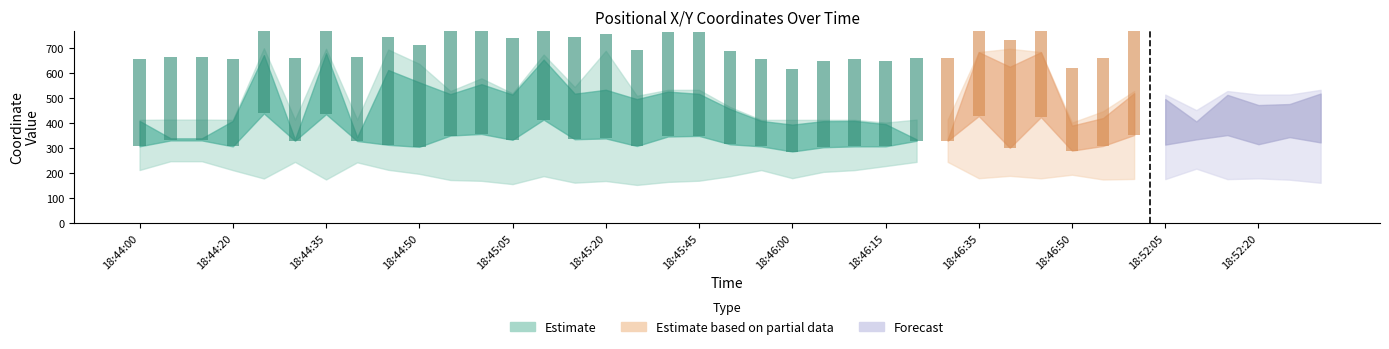

Reading right to left, list all the values displayed in this chart.

x: 18:52:30=503.3	18:52:25=488.4	18:52:20=477.3	18:52:15=511.9	18:52:10=411.2	18:52:05=498.1	18:52:00=524.8	18:46:55=447.4	18:46:50=377.7	18:46:45=682.8	18:46:40=553.3	18:46:35=683.4	18:46:30=343.2	18:46:25=343.0	18:46:15=392.1	18:46:10=404.6	18:46:05=402.8	18:46:00=396.8	18:45:55=404.6	18:45:50=448.6	18:45:45=500.7	18:45:35=518.9	18:45:25=482.8	18:45:20=556.5	18:45:15=525.1	18:45:10=633.8	18:45:05=518.8	18:45:00=532.3	18:44:55=517.6	18:44:50=488.8	18:44:45=545.5	18:44:40=360.4	18:44:35=675.0	18:44:30=342.9	18:44:25=666.3	18:44:20=404.6	18:44:15=351.1	18:44:05=351.2	18:44:00=404.6
y: 18:52:30=161.4	18:52:25=173.8	18:52:20=179.1	18:52:15=176.1	18:52:10=217.8	18:52:05=176.1	18:52:00=176.8	18:46:55=174.6	18:46:50=193.7	18:46:45=179.2	18:46:40=189.2	18:46:35=179.8	18:46:30=244.9	18:46:25=244.9	18:46:15=228.3	18:46:10=212.0	18:46:05=205.0	18:46:00=179.9	18:45:55=212.3	18:45:50=187.7	18:45:45=169.7	18:45:35=164.9	18:45:25=152.9	18:45:20=168.6	18:45:15=161.9	18:45:10=187.9	18:45:05=156.2	18:45:00=169.2	18:44:55=172.6	18:44:50=197.1	18:44:45=213.2	18:44:40=243.1	18:44:35=174.7	18:44:30=245.0	18:44:25=178.6	18:44:20=212.0	18:44:15=247.7	18:44:05=247.7	18:44:00=212.5
ax: 18:52:30=533.0	18:52:25=464.0	18:52:20=467.0	18:52:15=514.0	18:52:10=402.0	18:52:05=494.0	18:52:00=514.0	18:46:55=393.0	18:46:50=402.0	18:46:45=684.0	18:46:40=697.0	18:46:35=684.0	18:46:30=327.0	18:46:25=327.0	18:46:15=400.0	18:46:10=413.0	18:46:05=413.0	18:46:00=391.0	18:45:55=413.0	18:45:50=464.0	18:45:45=533.0	18:45:35=533.0	18:45:25=509.0	18:45:20=510.0	18:45:15=510.0	18:45:10=674.0	18:45:05=509.0	18:45:00=579.0	18:44:55=514.0	18:44:50=637.0	18:44:45=679.0	18:44:40=327.0	18:44:35=683.0	18:44:30=327.0	18:44:25=677.0	18:44:20=413.0	18:44:15=327.0	18:44:05=327.0	18:44:00=413.0
bx: 18:52:30=484.0	18:52:25=514.0	18:52:20=452.0	18:52:15=528.0	18:52:10=452.0	18:52:05=452.0	18:52:00=528.0	18:46:55=443.0	18:46:50=386.0	18:46:45=669.0	18:46:40=413.0	18:46:35=677.0	18:46:30=414.0	18:46:25=414.0	18:46:15=386.0	18:46:10=402.0	18:46:05=402.0	18:46:00=393.0	18:45:55=402.0	18:45:50=443.0	18:45:45=528.0	18:45:35=528.0	18:45:25=464.0	18:45:20=509.0	18:45:15=509.0	18:45:10=640.0	18:45:05=510.0	18:45:00=544.0	18:44:55=528.0	18:44:50=413.0	18:44:45=413.0	18:44:40=414.0	18:44:35=697.0	18:44:30=414.0	18:44:25=699.0	18:44:20=402.0	18:44:15=414.0	18:44:05=414.0	18:44:00=402.0
cx: 18:52:30=528.0	18:52:25=494.0	18:52:20=514.0	18:52:15=475.0	18:52:10=400.0	18:52:05=514.0	18:52:00=512.0	18:46:55=423.0	18:46:50=391.0	18:46:45=677.0	18:46:40=402.0	18:46:35=669.0	18:46:30=323.0	18:46:25=323.0	18:46:15=402.0	18:46:10=400.0	18:46:05=400.0	18:46:00=413.0	18:45:55=400.0	18:45:50=402.0	18:45:45=464.0	18:45:35=524.0	18:45:25=485.0	18:45:20=689.0	18:45:15=544.0	18:45:10=618.0	18:45:05=485.0	18:45:00=528.0	18:44:55=484.0	18:44:50=402.0	18:44:45=694.0	18:44:40=323.0	18:44:35=608.0	18:44:30=323.0	18:44:25=653.0	18:44:20=400.0	18:44:15=323.0	18:44:05=323.0	18:44:00=400.0